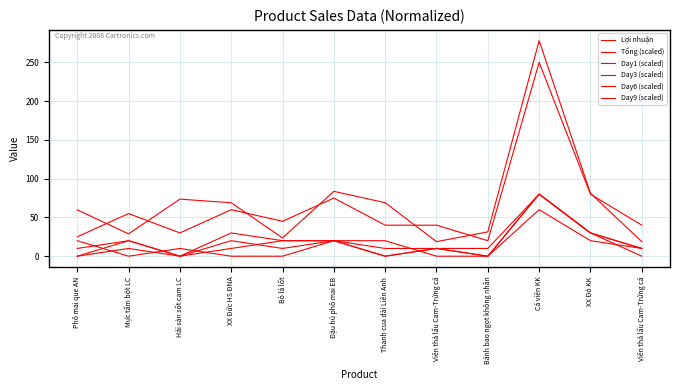

Reading left to right, extract all data points from this chart.

Lợi nhuận: 59.8	28.8	73.6	68.9	23.6	83.6	69.0	18.8	31.3	278.0	81.1	18.8
Tổng (scaled): 25.0	55.0	30.0	60.0	45.0	75.0	40.0	40.0	20.0	250.0	80.0	40.0
Day1 (scaled): 0.0	10.0	0.0	30.0	20.0	20.0	0.0	10.0	0.0	80.0	30.0	10.0
Day3 (scaled): 10.0	20.0	0.0	20.0	10.0	20.0	10.0	10.0	0.0	60.0	20.0	10.0
Day6 (scaled): 20.0	0.0	10.0	0.0	0.0	20.0	20.0	0.0	0.0	80.0	30.0	0.0
Day9 (scaled): 0.0	20.0	0.0	10.0	20.0	20.0	0.0	10.0	10.0	80.0	30.0	10.0